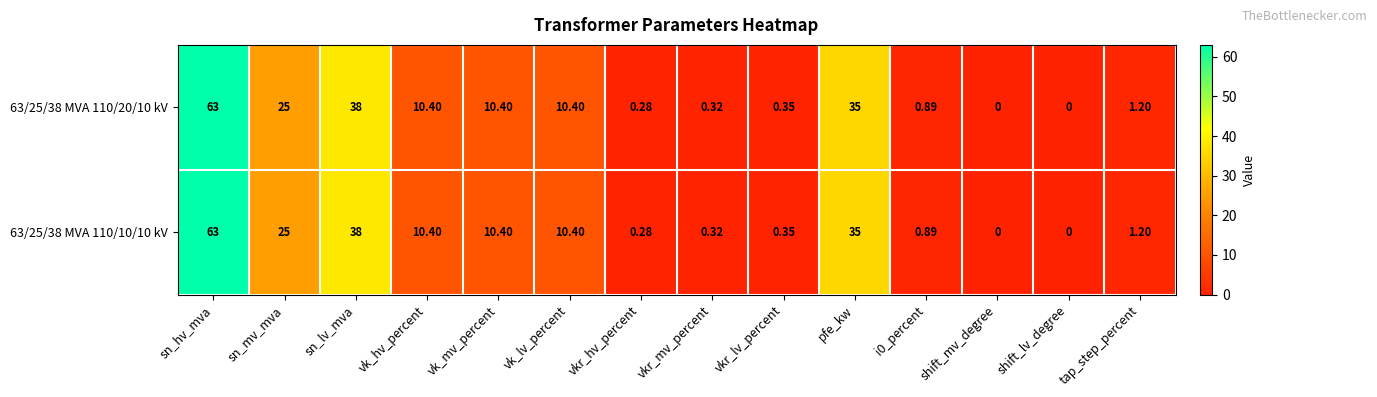

What is the total value across all series at tap_step_percent?

2.4